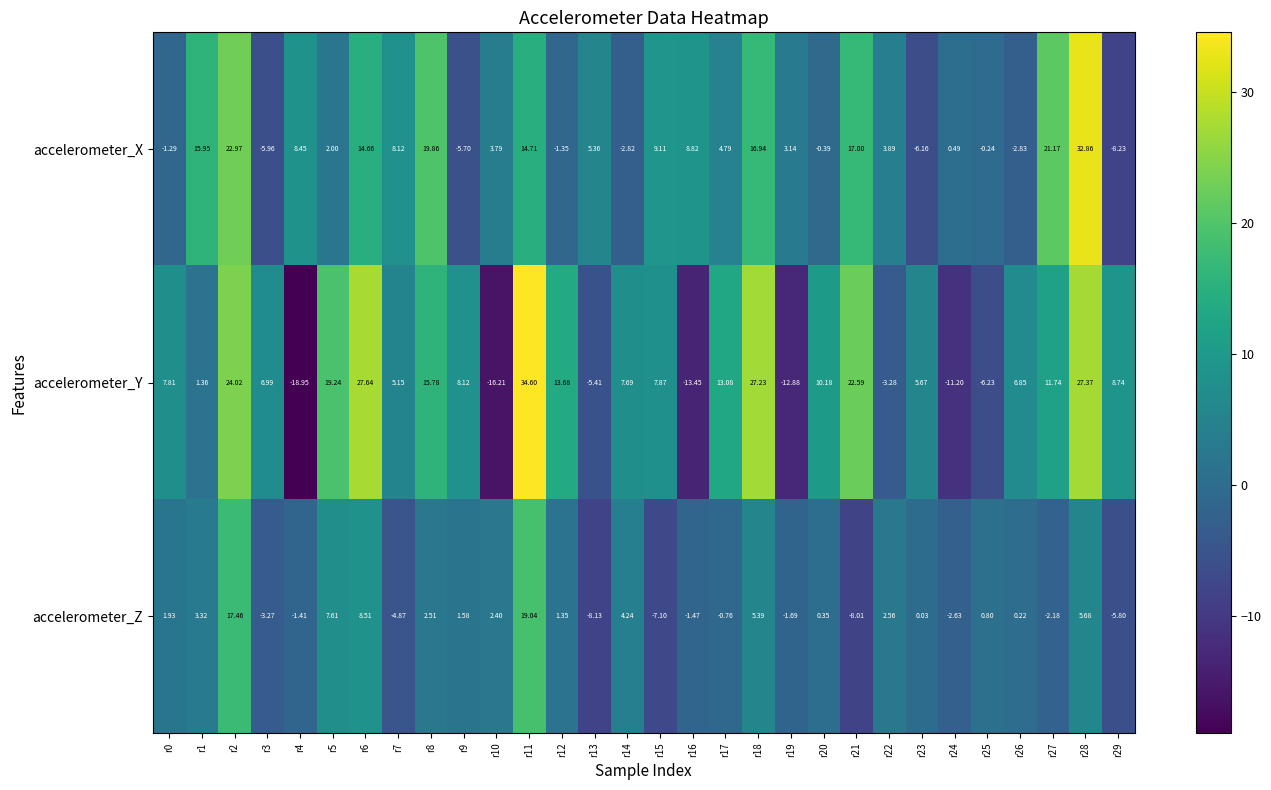

Which series has the widest spread of values?

accelerometer_Y